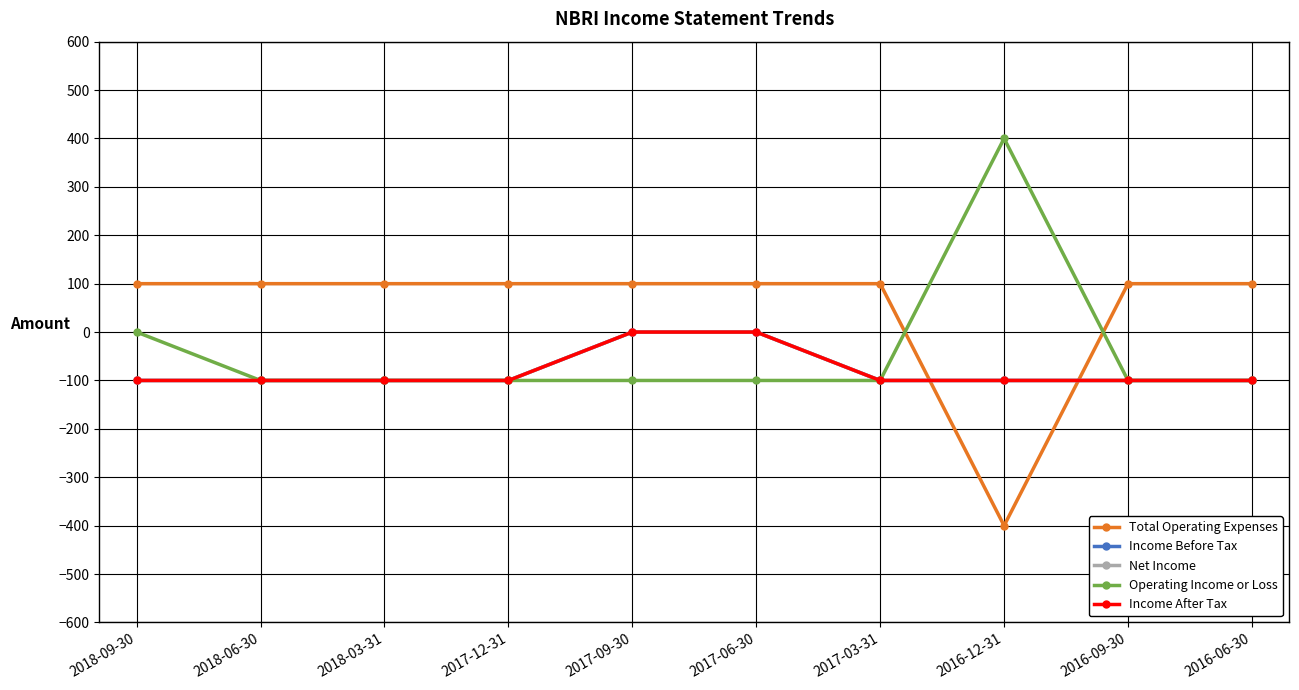

Is this an area chart (filled region under the line)?

No